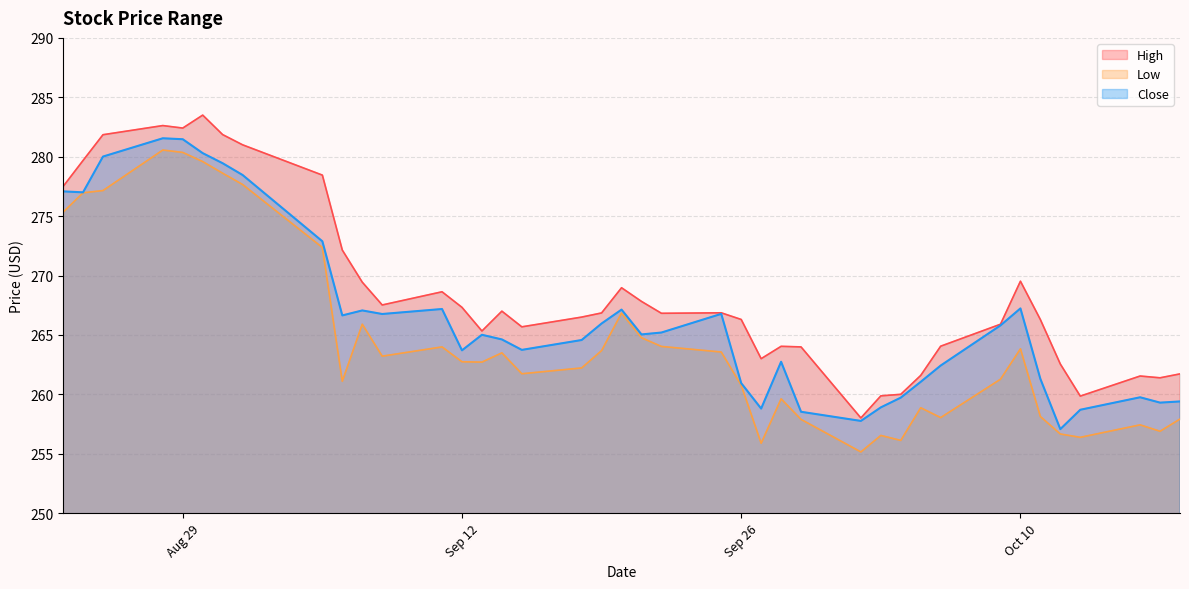

True or false: Low has a value of 262.7 at 2023-09-13.

True